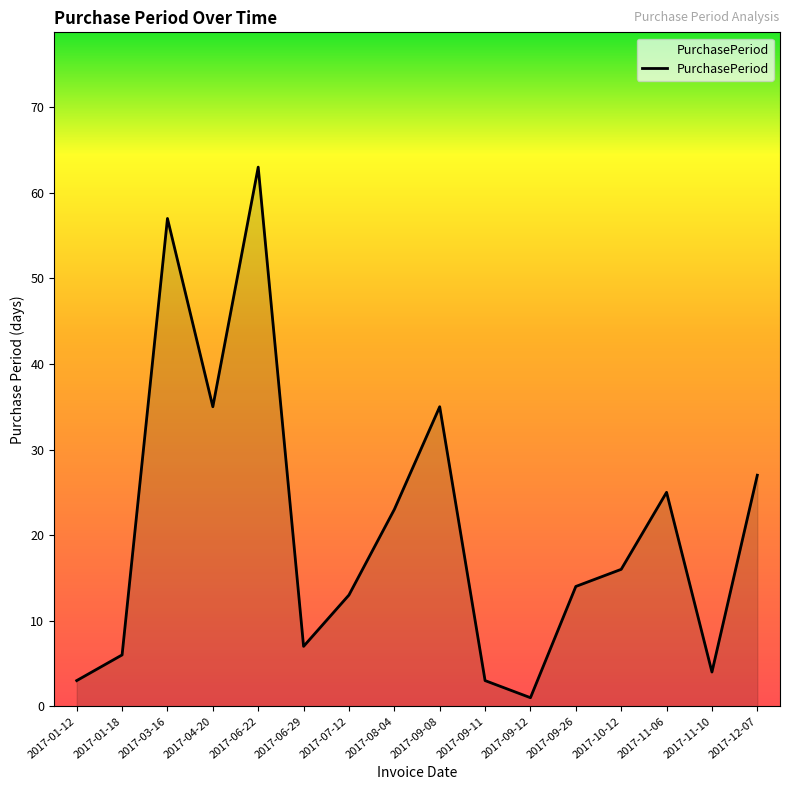

What position from the right is 2017-09-26?

5